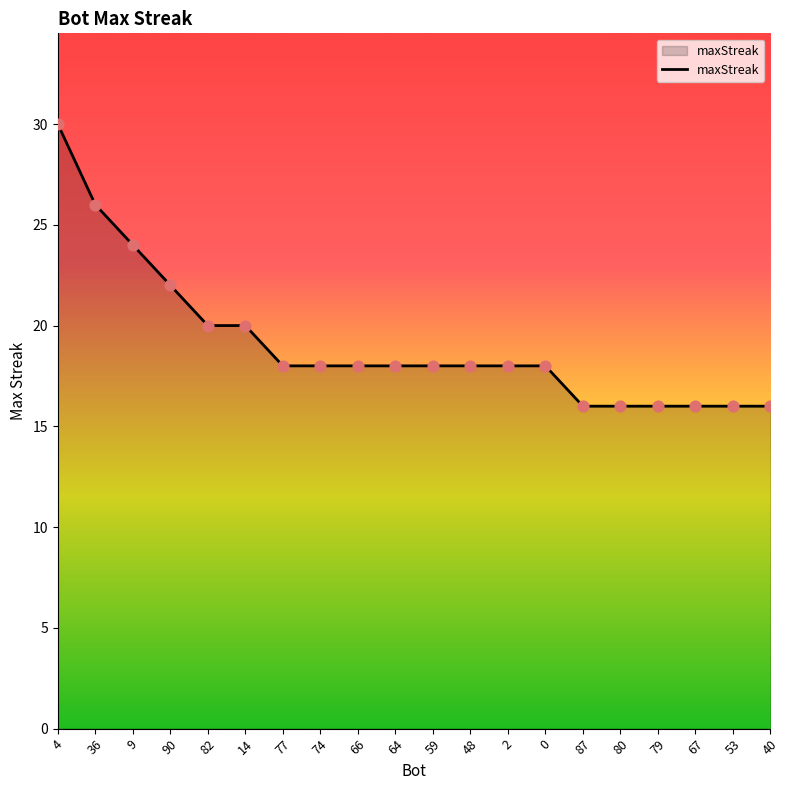

What is the ratio of the value at 82 to the value at 64?

1.1